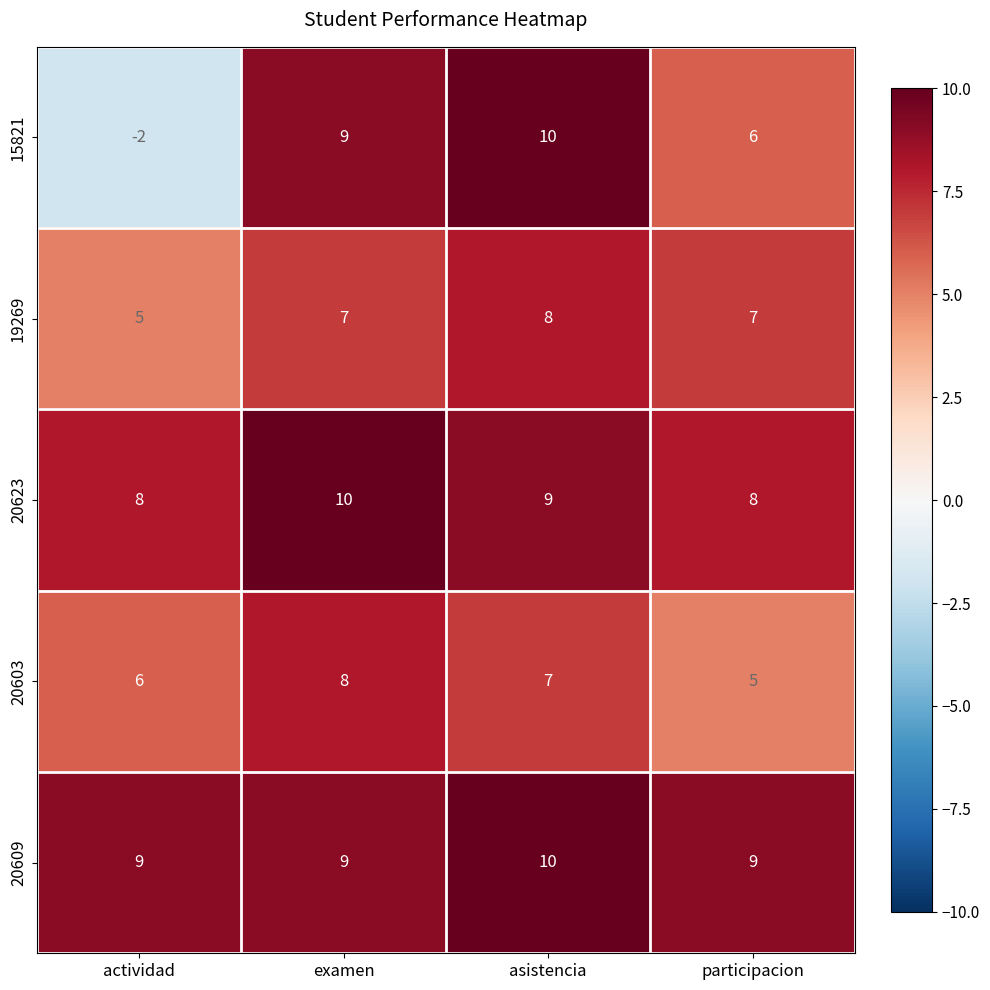

What is the average value of the 15821 series?

6